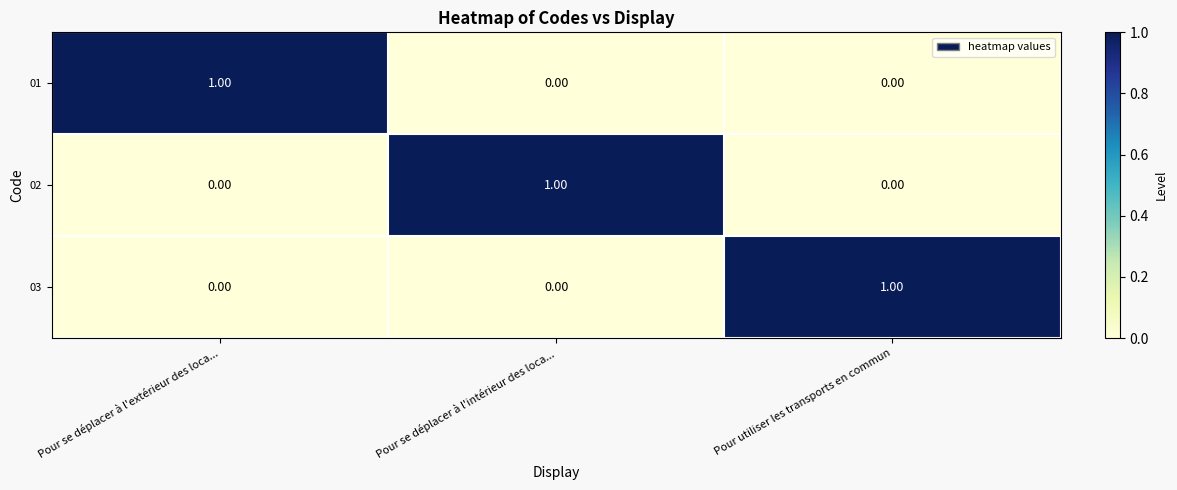

At which label does 03 reach its peak?

Pour utiliser les transports en commun